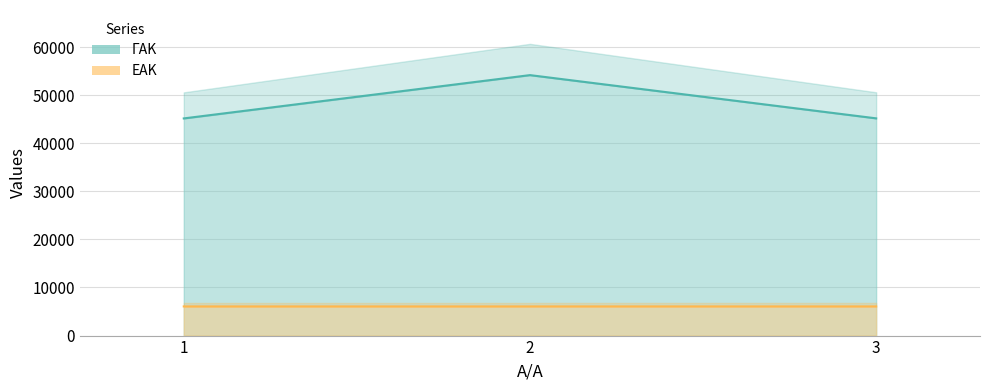

The ΓΑΚ series shows 64155 at 3. True or false?

False